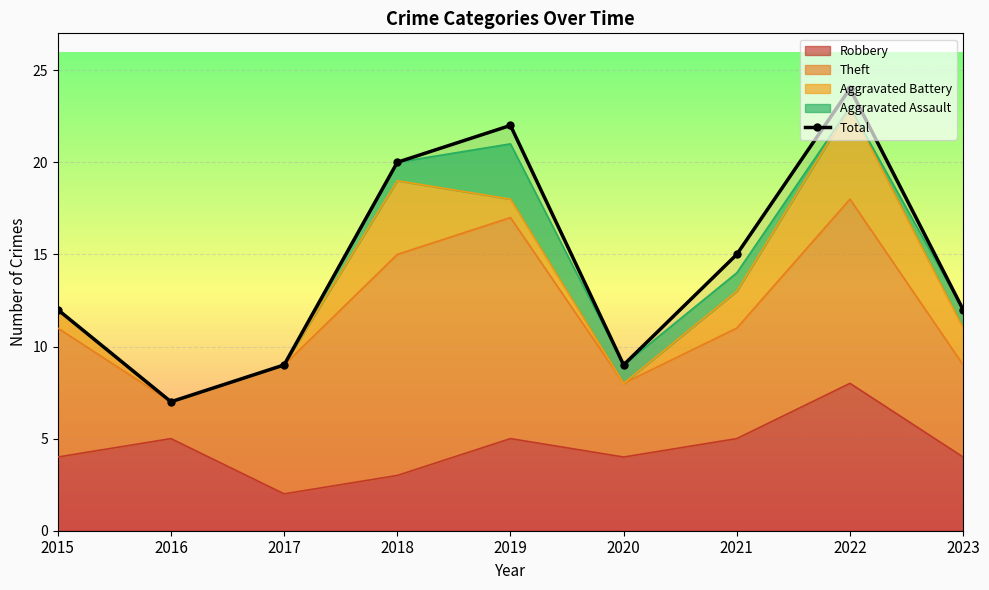

How many categories are shown in the chart?

9